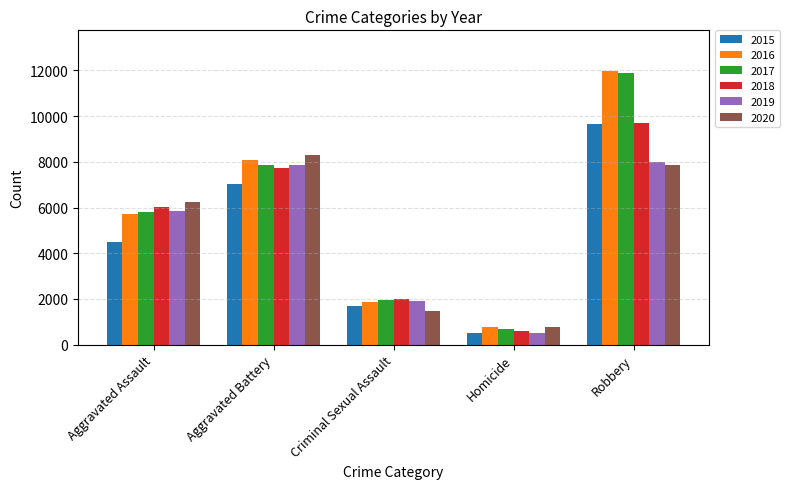

The value of 2016 at Criminal Sexual Assault is 2490. True or false?

False